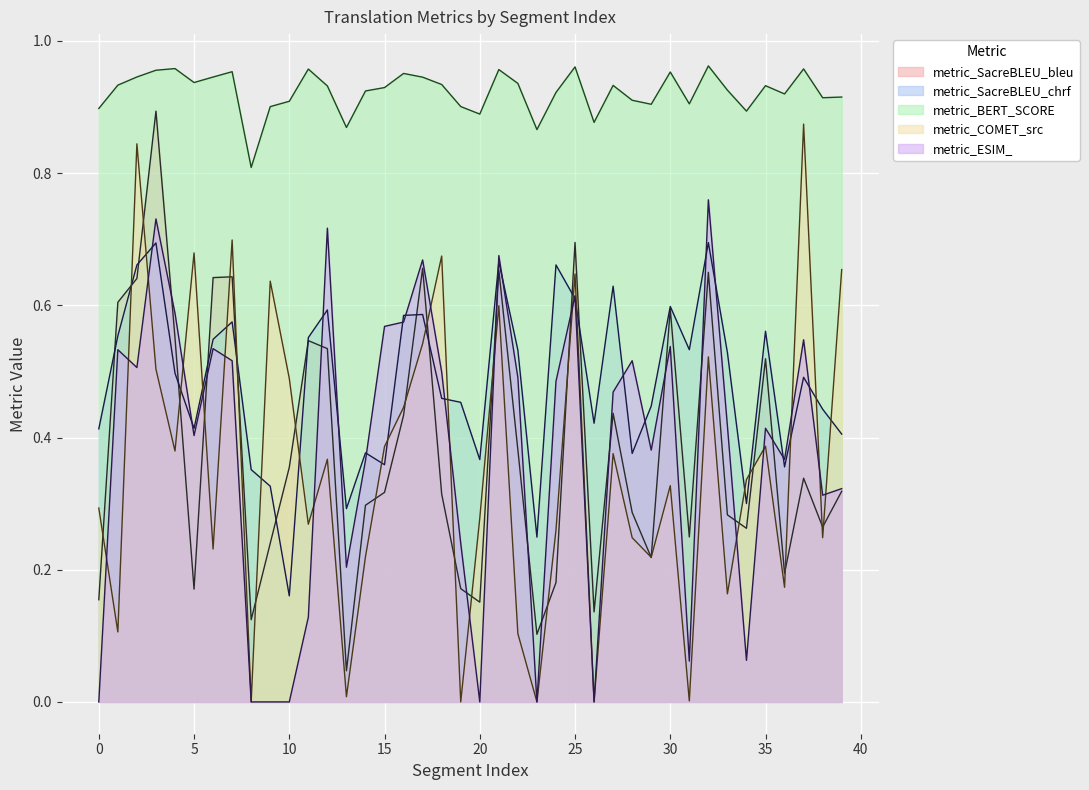

Rank the series by their maximum value, from highest to lowest.

metric_BERT_SCORE, metric_SacreBLEU_bleu, metric_COMET_src, metric_ESIM_, metric_SacreBLEU_chrf